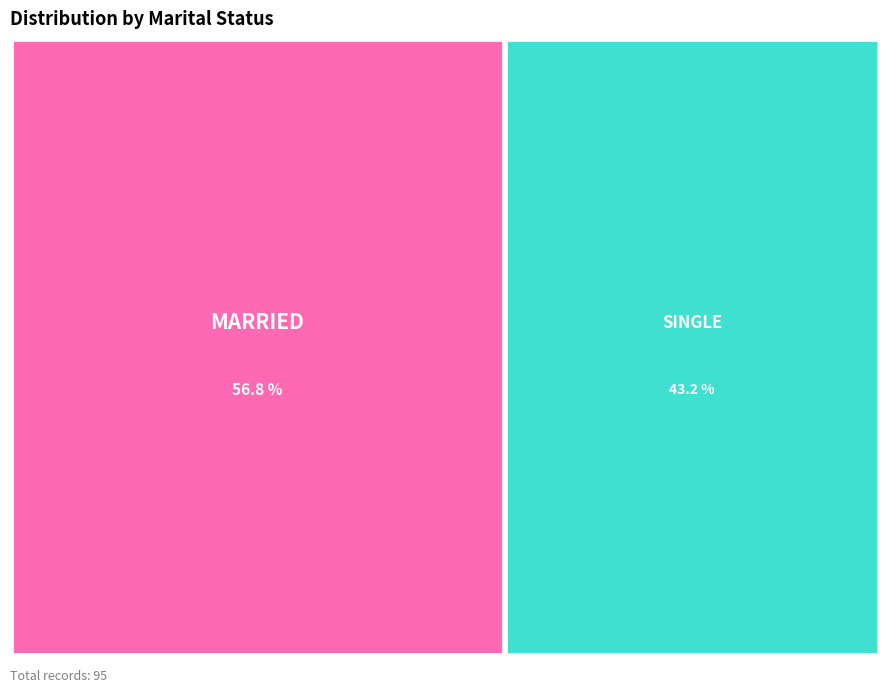

Is it true that Single is 49% of the pie?

False